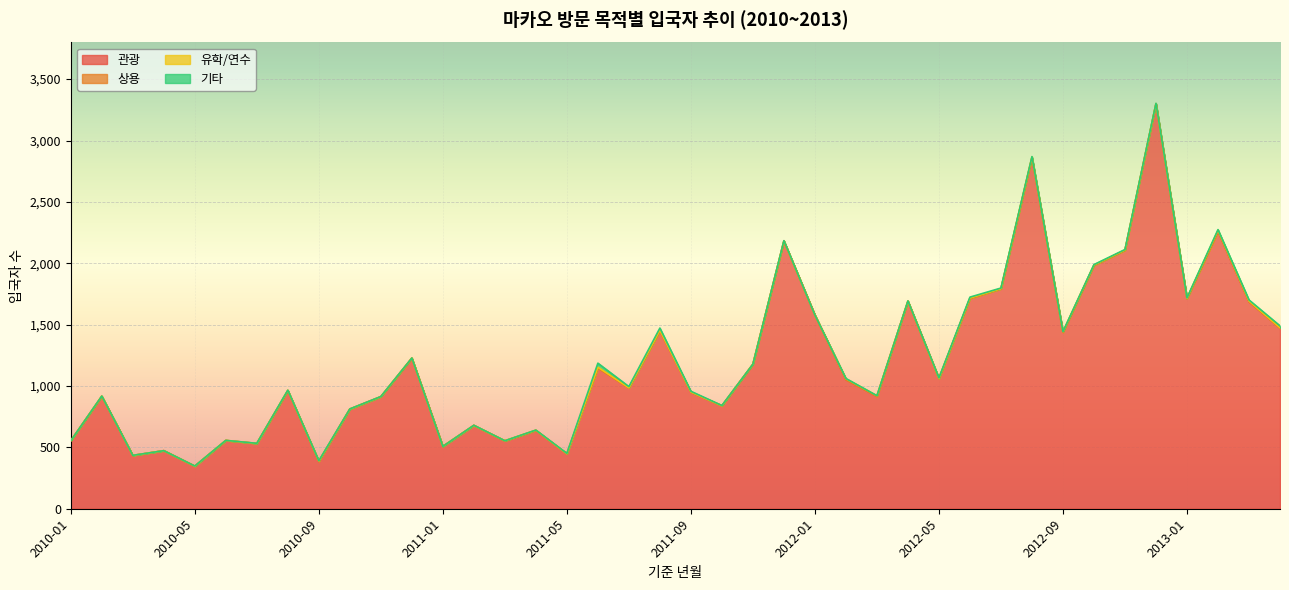

At which label does 상용 reach its peak?

2010-08